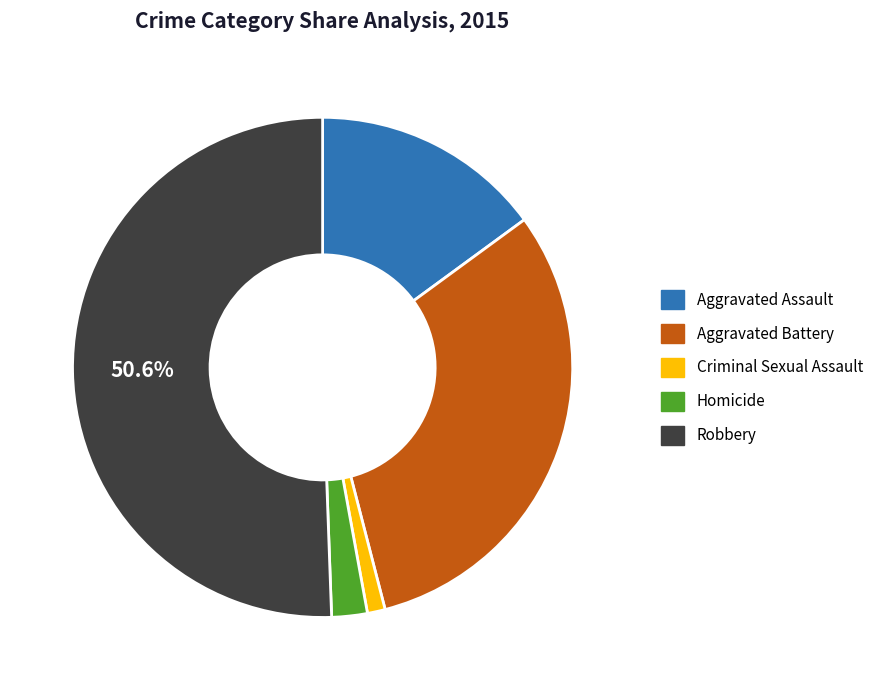

Which category accounts for the majority?

Robbery